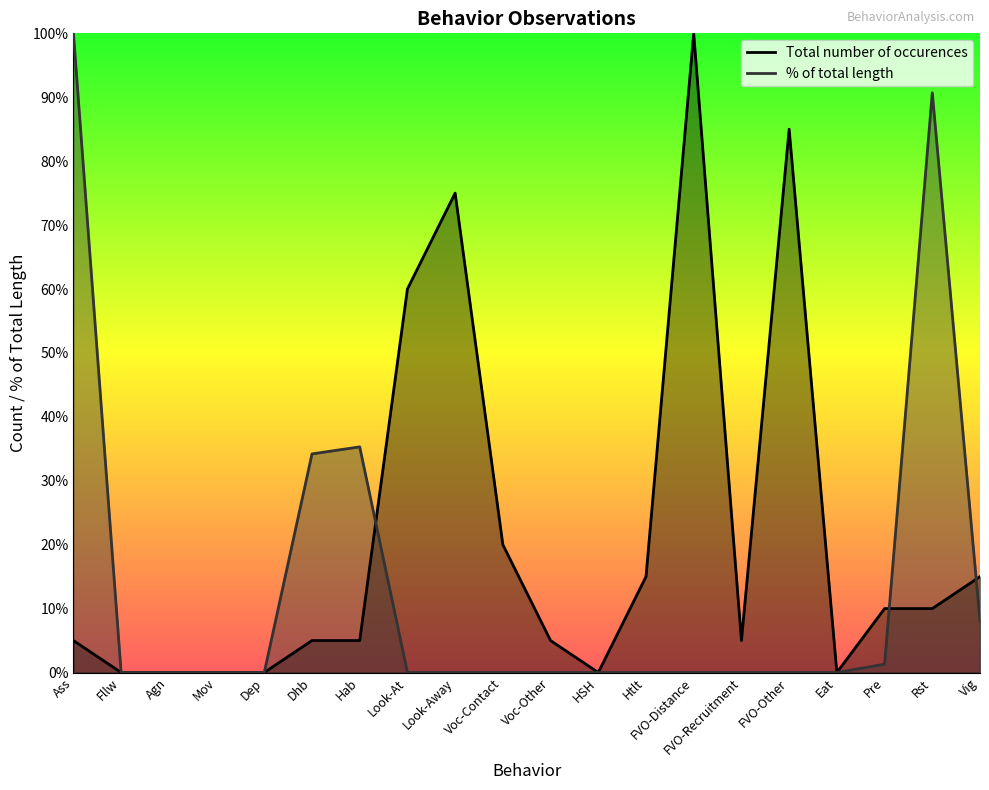

What are all the series names shown in the legend?

Total number of occurences, % of total length